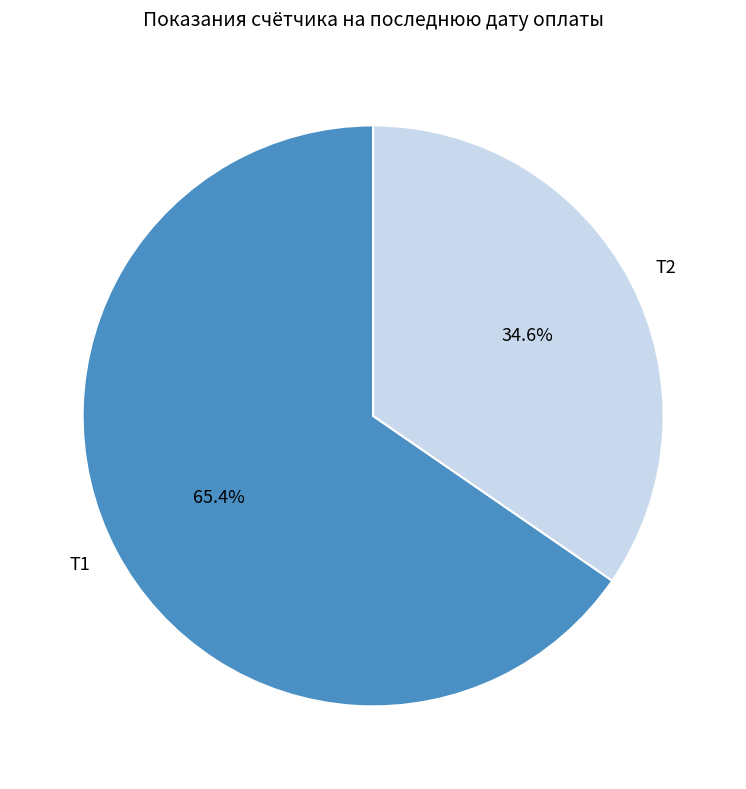

What percentage is the Т2 slice, to the nearest percent?

35%